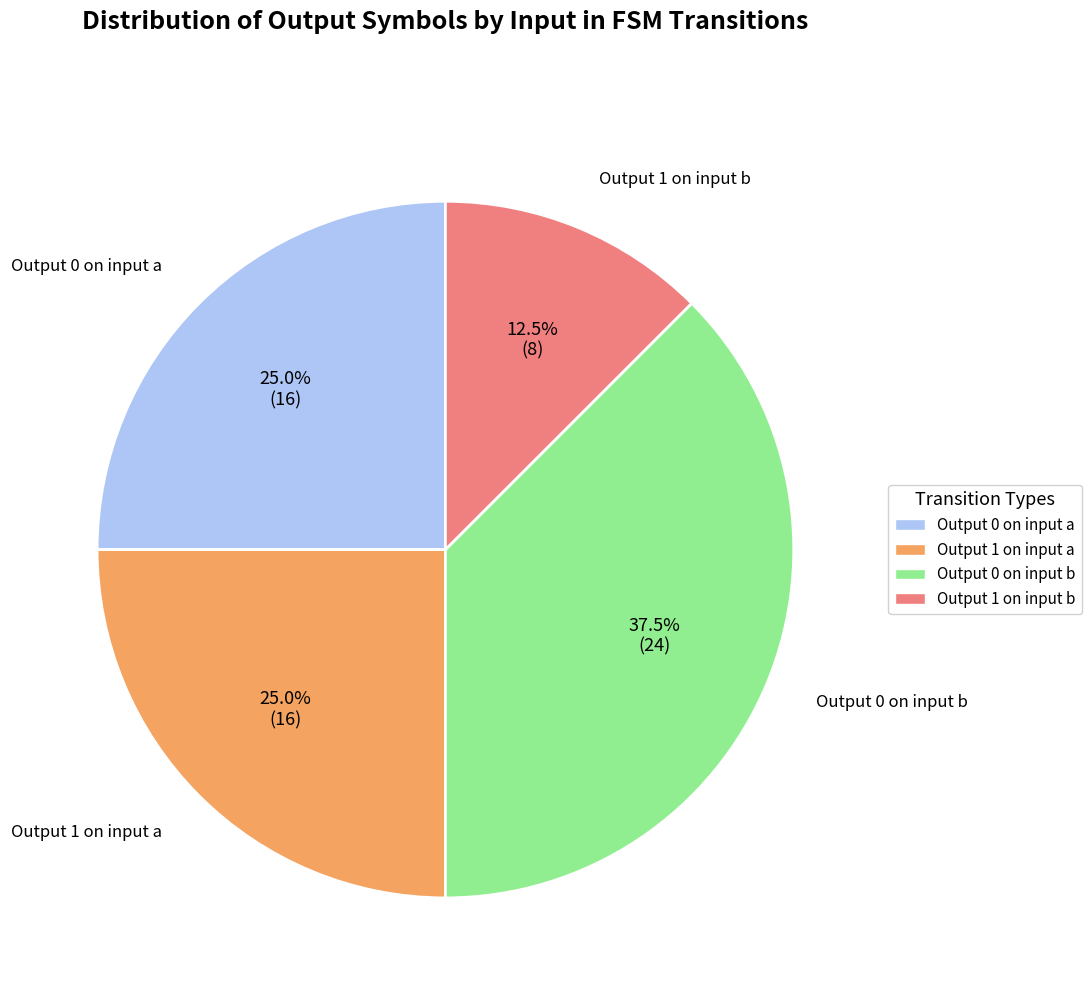

How many segments does this pie chart have?

4